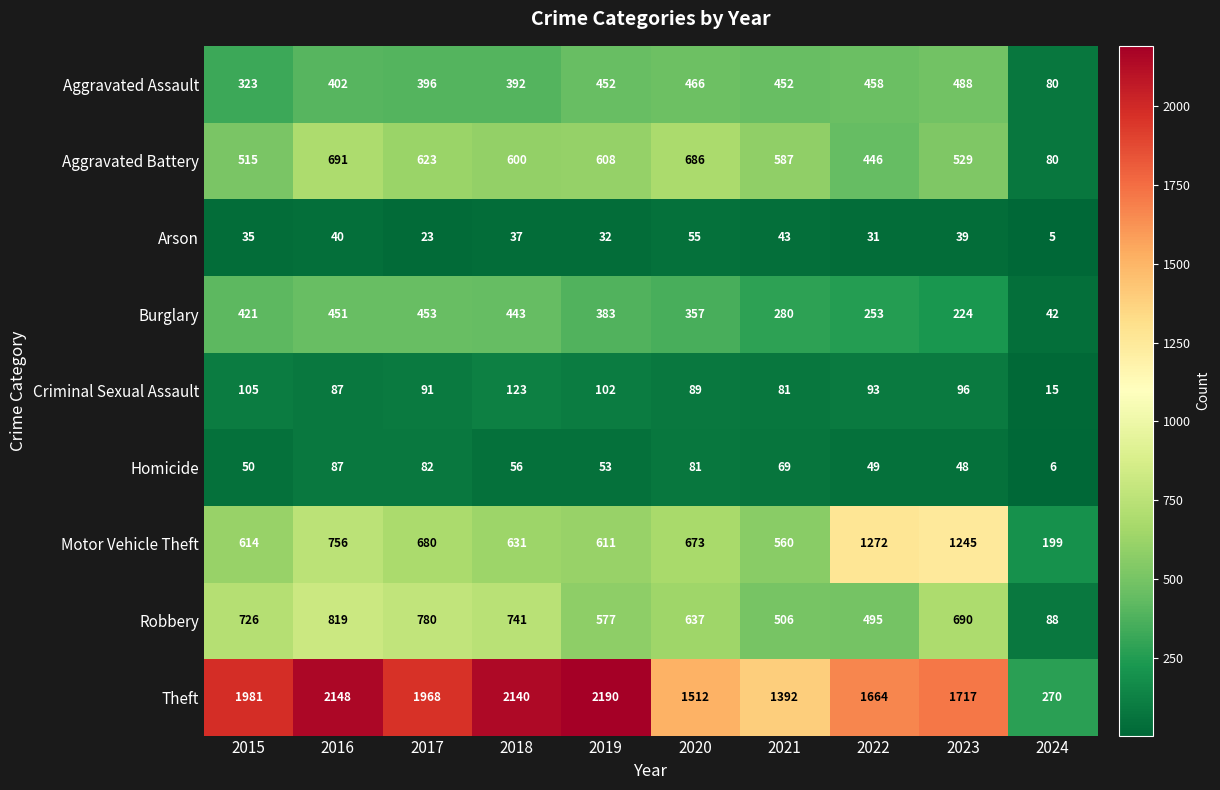

What is the sum of all Criminal Sexual Assault values?

882